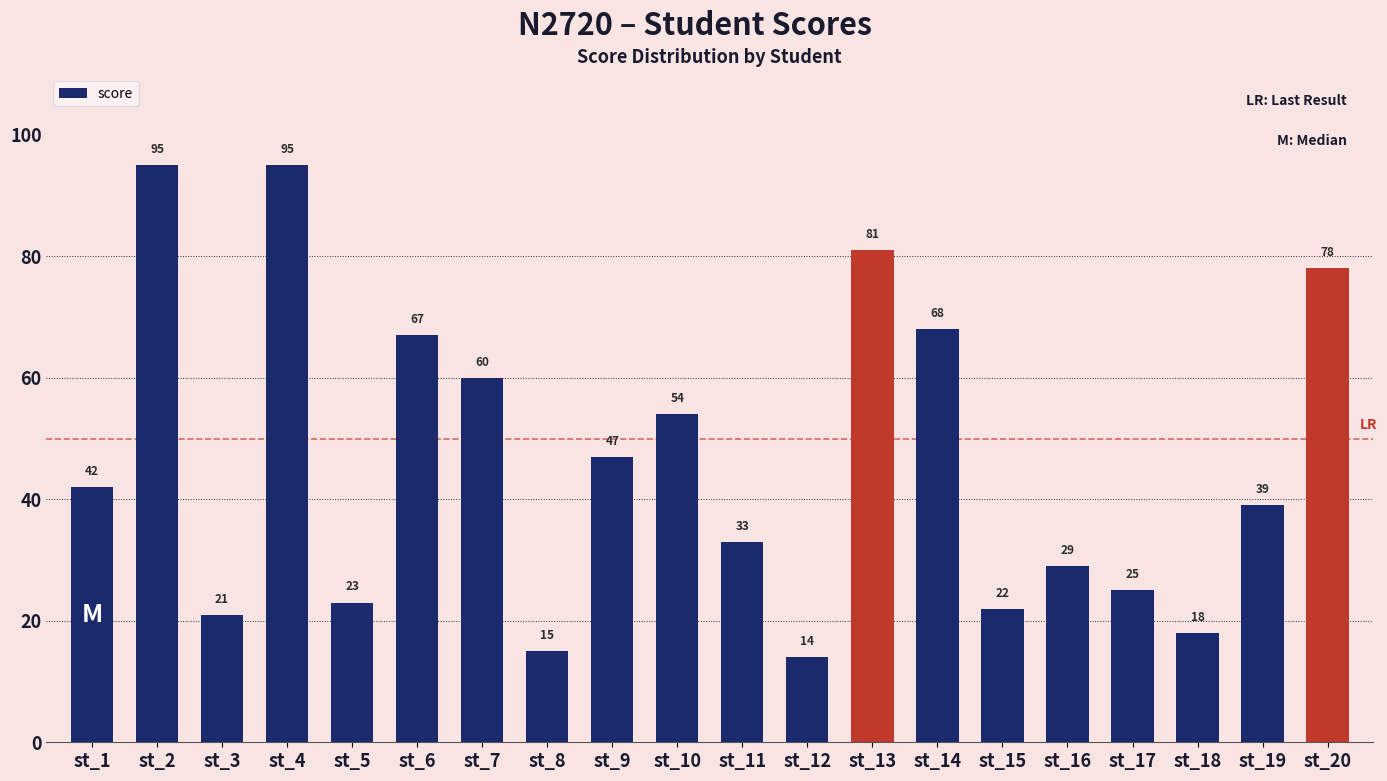

Reading right to left, what are all the values shown in this chart?

st_20=78	st_19=39	st_18=18	st_17=25	st_16=29	st_15=22	st_14=68	st_13=81	st_12=14	st_11=33	st_10=54	st_9=47	st_8=15	st_7=60	st_6=67	st_5=23	st_4=95	st_3=21	st_2=95	st_1=42